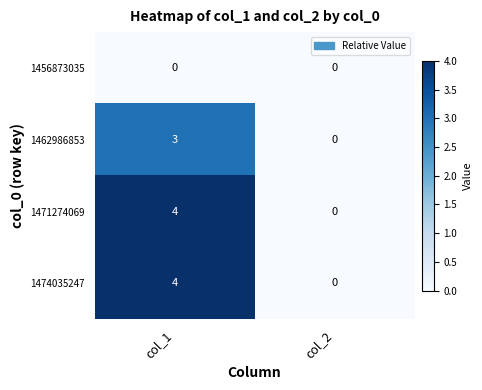

What is the sum of the 1471274069 values at col_2 and col_1?

4